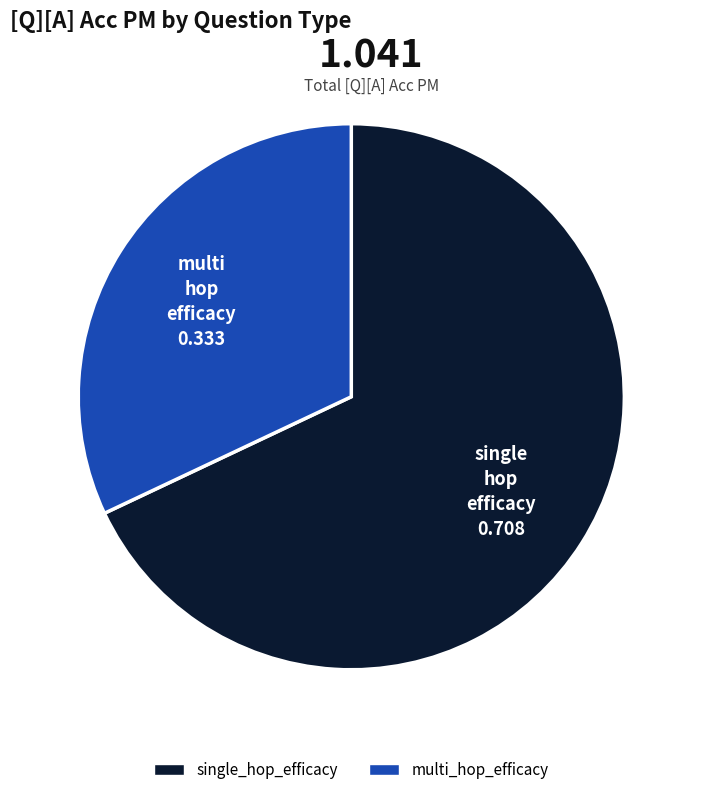

Is it true that multi_hop_efficacy is 32% of the pie?

True